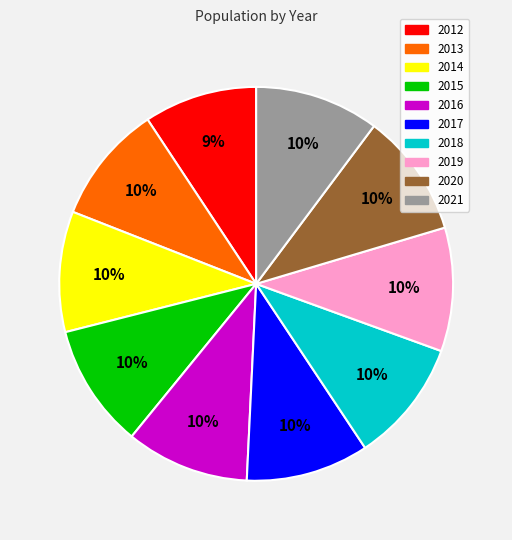

Is the sum of 2019 and 2012 greater than half?

No